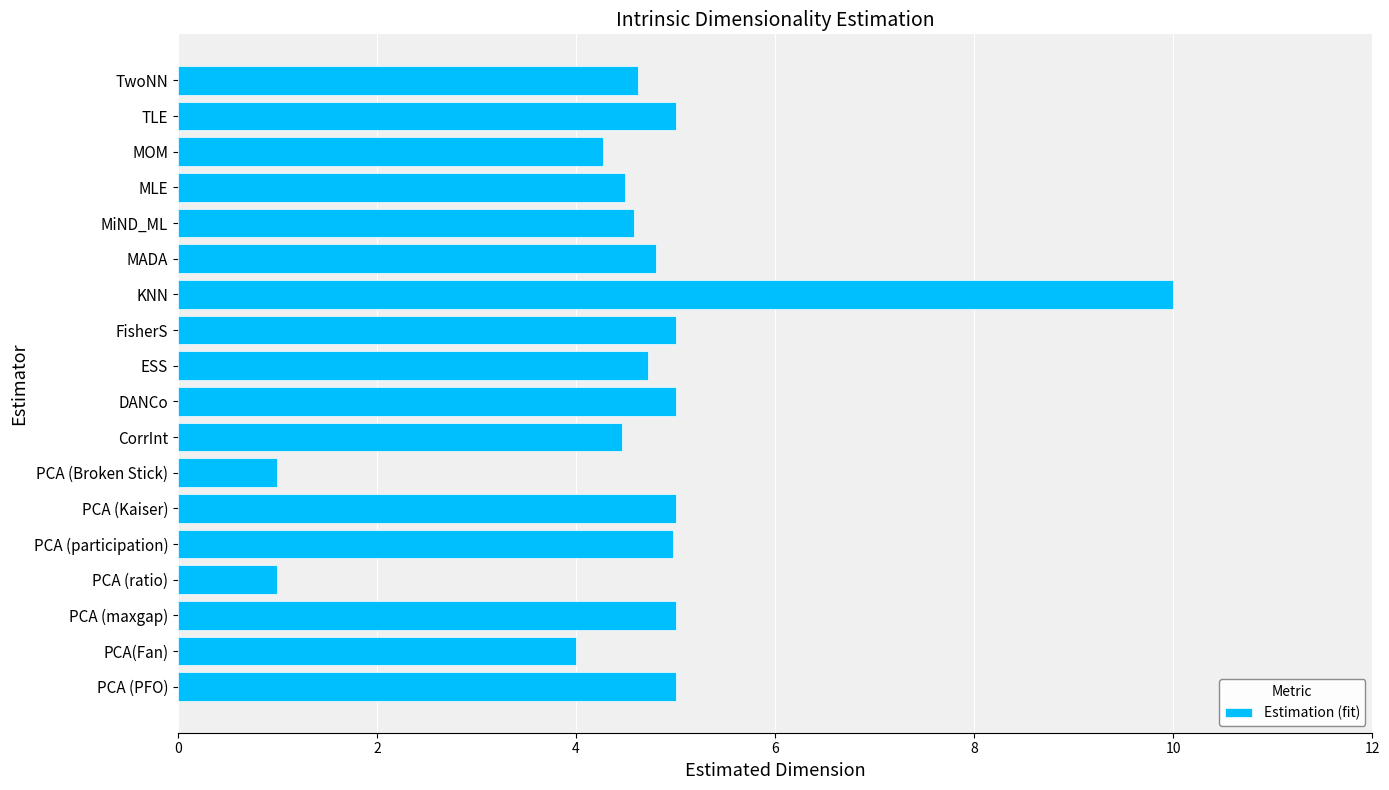

Approximately how many times larger is the value at TwoNN compared to KNN?

0.5